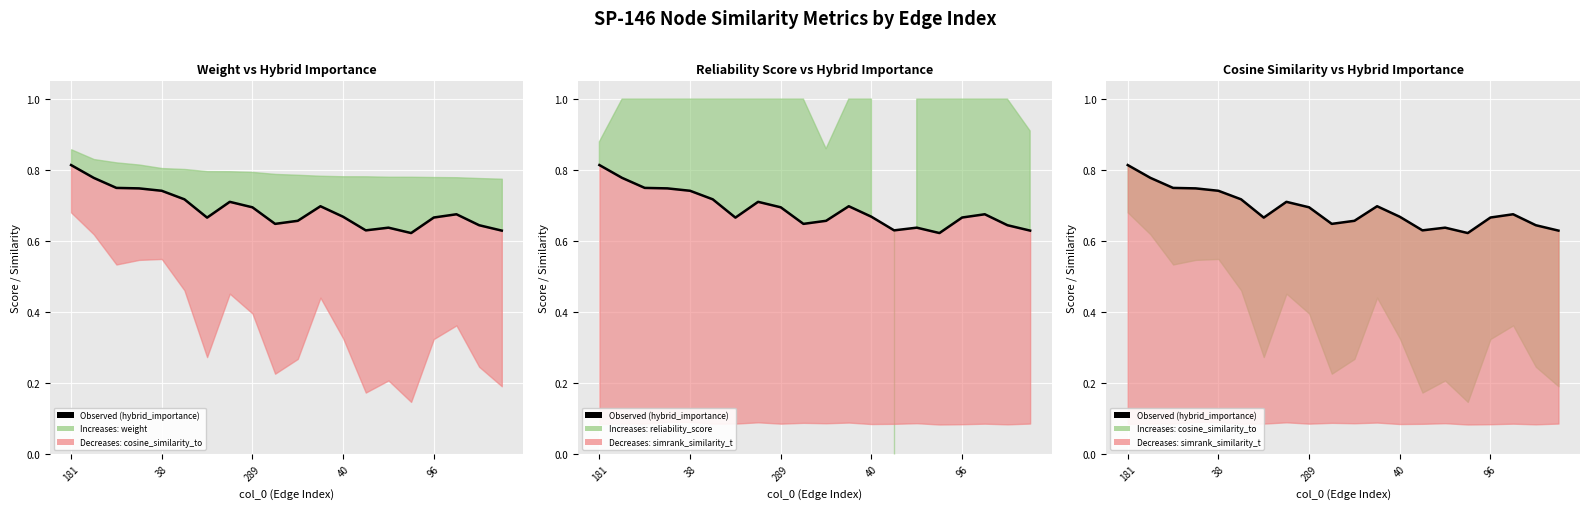

What is the sum of all values?

13.8